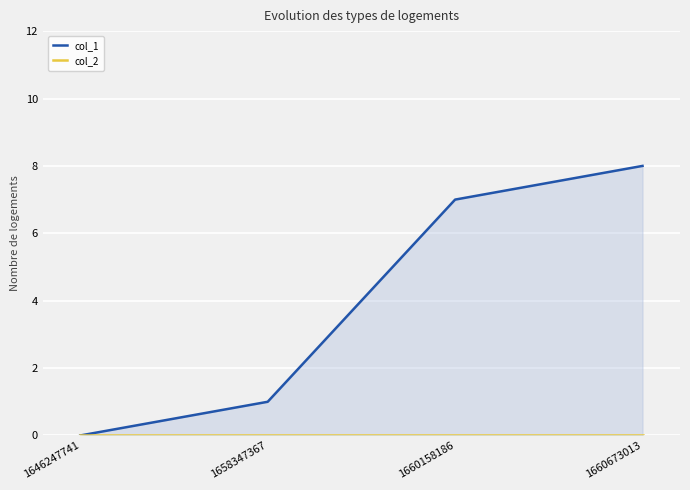

How many lines are shown in the chart?

2